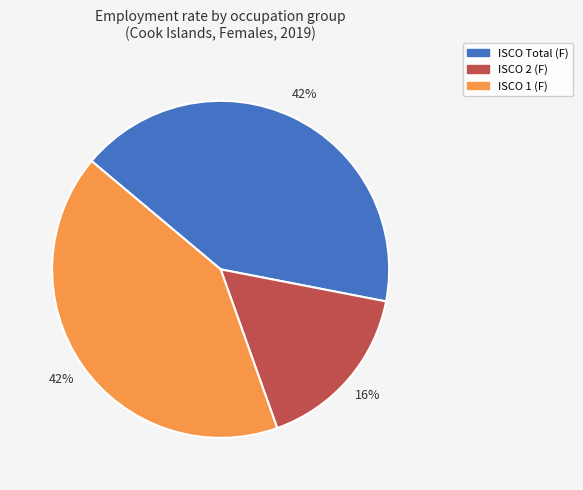

Is the sum of ISCO 1 (F) and ISCO Total (F) greater than half?

Yes